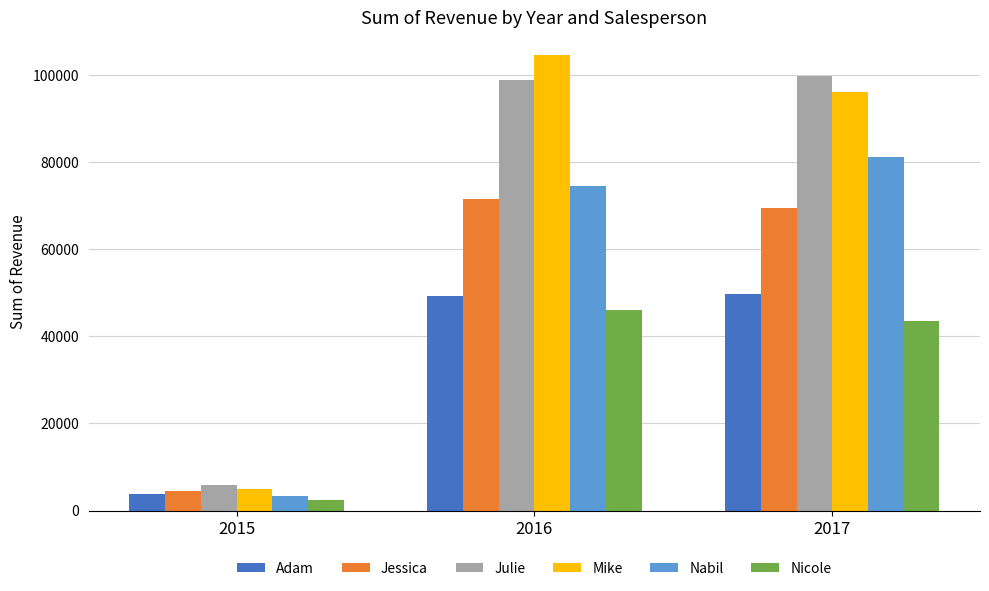

How many bars are there in each group?

6